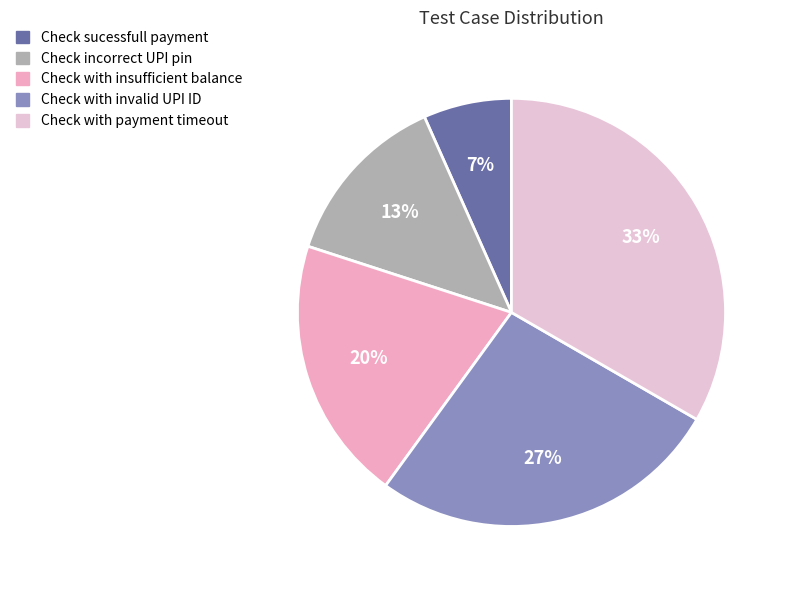

To the nearest percent, what portion does Check incorrect UPI pin represent?

13%